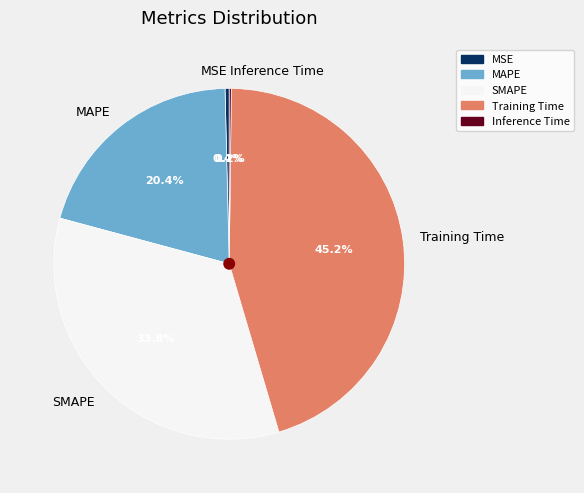

To the nearest percent, what portion does Training Time represent?

45%